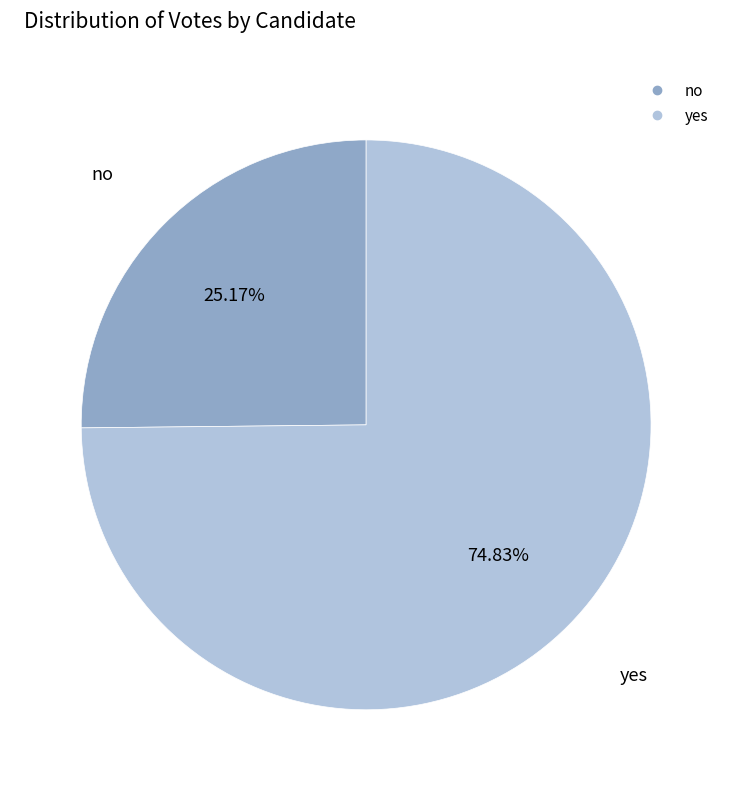

Between no and yes, which is larger?

yes